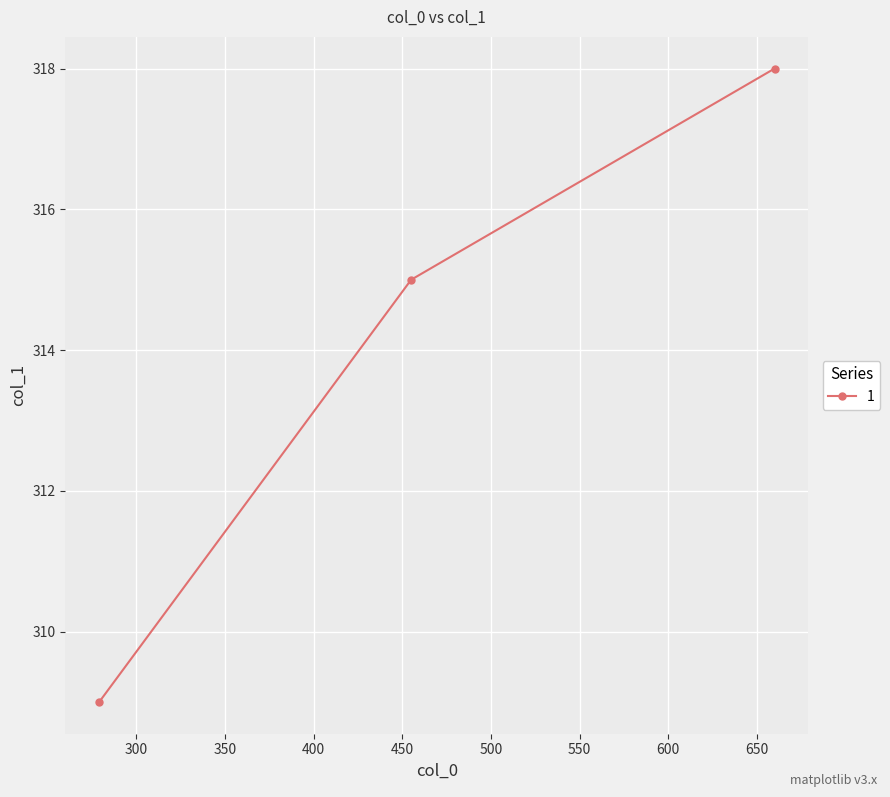

What is the ratio of the value at 660 to the value at 279?

1.0